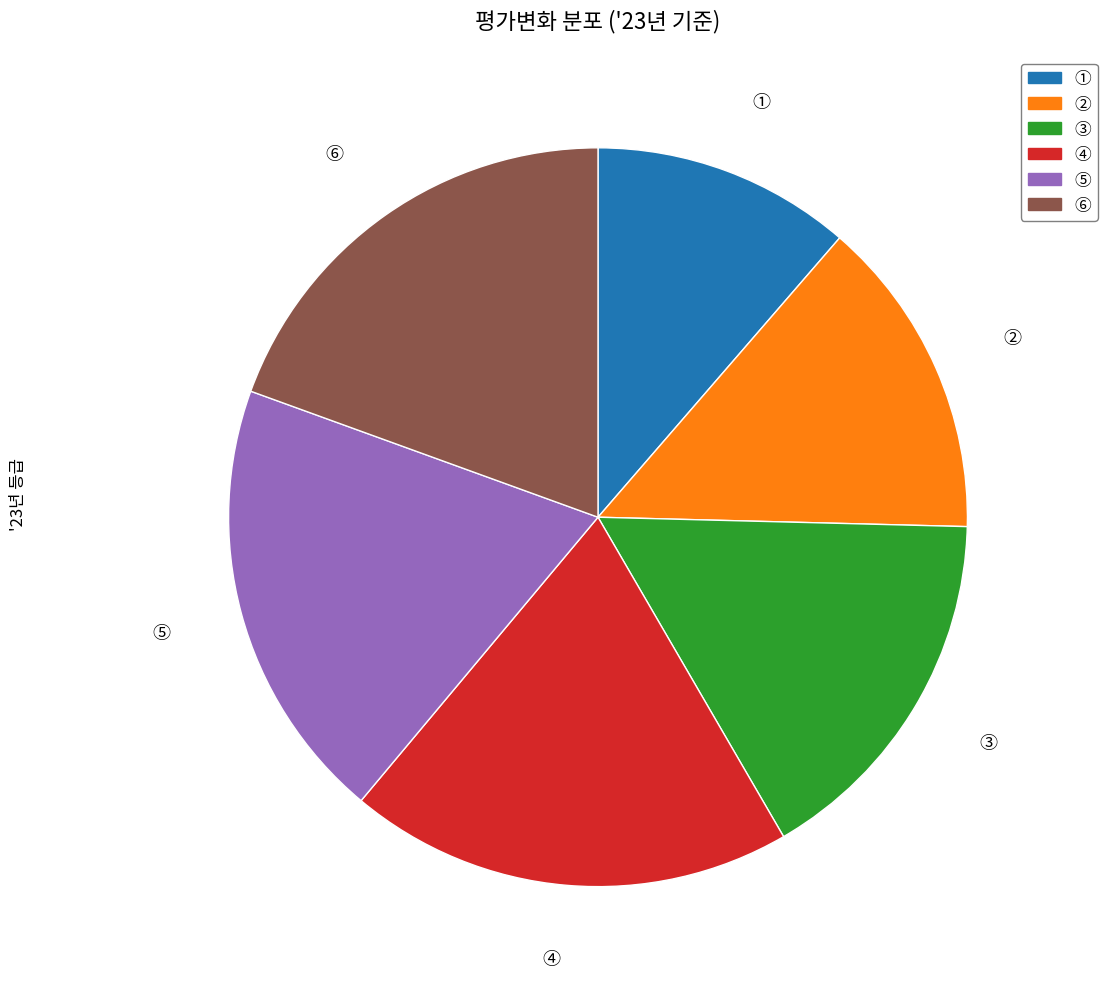

Does any single category account for the majority?

No